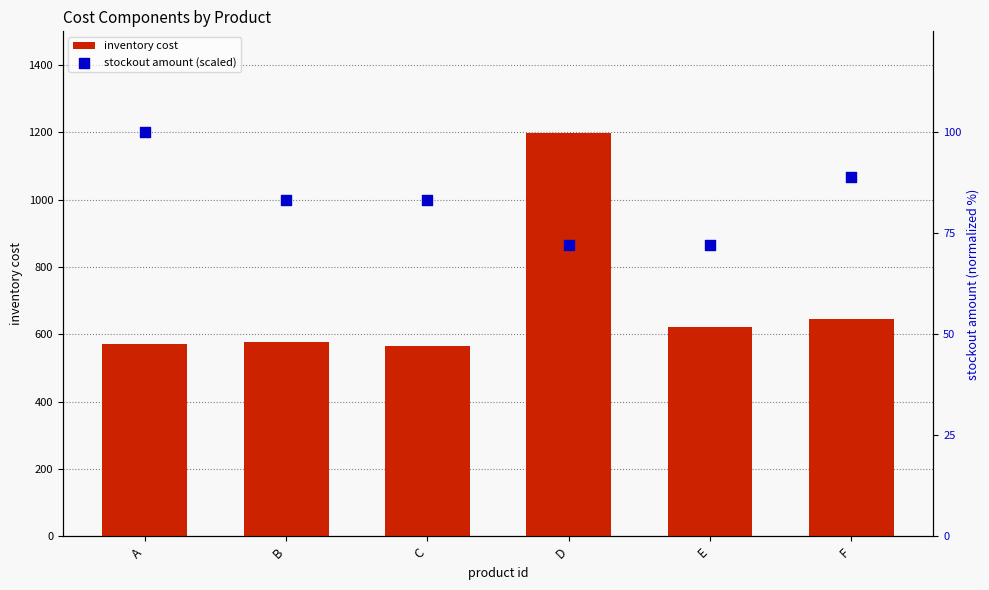

At how many categories does at least one series exceed 738?

1